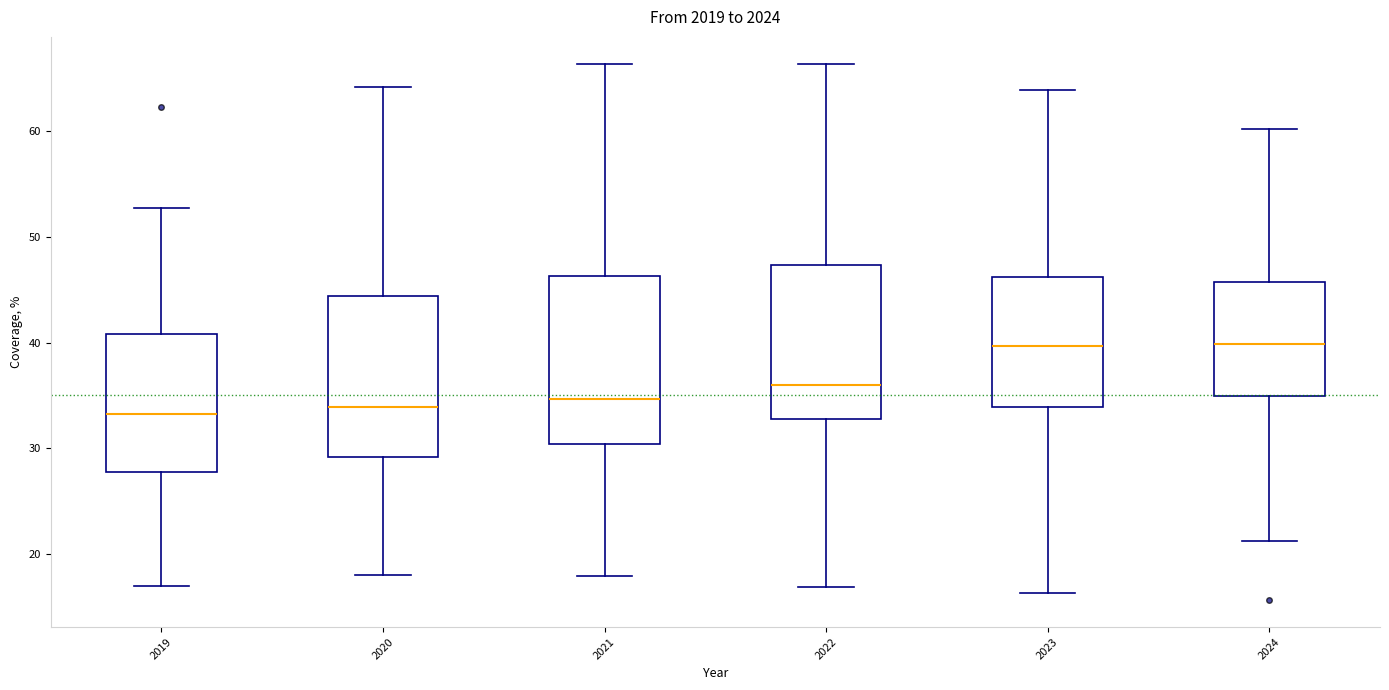

Reading left to right, read every box against the y-axis: the position of its median line, the range the box covers, and the ends of its whiskers. The values are not printed on the chart, so give them approximately, as read against the axis.

2019: median 33, box 28 to 41, whiskers 17 to 53
2020: median 34, box 29 to 44, whiskers 18 to 64
2021: median 35, box 30 to 46, whiskers 18 to 66
2022: median 36, box 33 to 47, whiskers 17 to 66
2023: median 40, box 34 to 46, whiskers 16 to 64
2024: median 40, box 35 to 46, whiskers 21 to 60